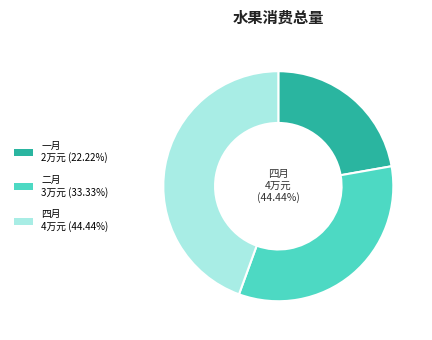

Which category has the smallest portion of the pie?

一月